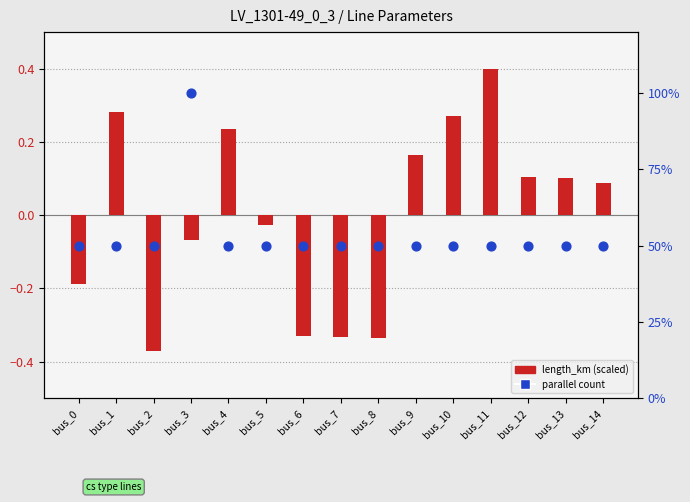

Which series has the widest spread of Y values?

parallel